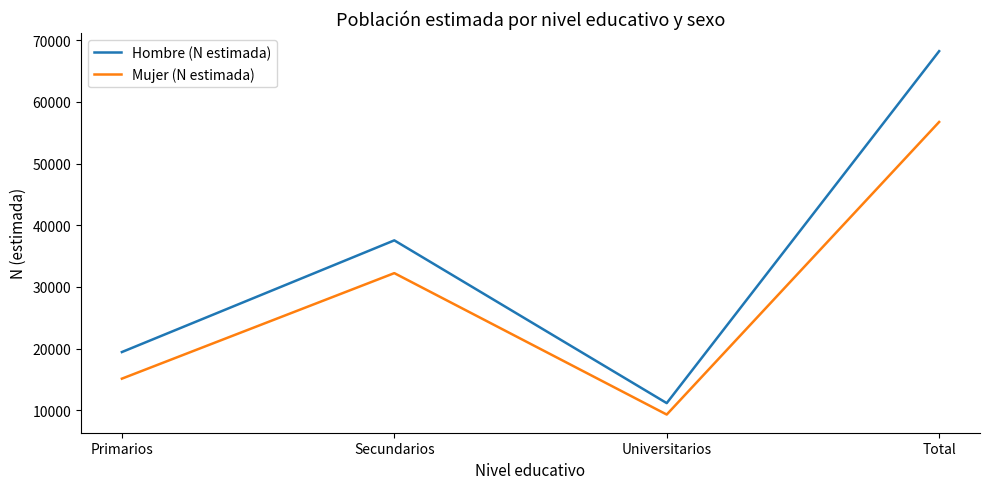

Reading right to left, list all the values displayed in this chart.

Hombre (N estimada): 68202	11188	37553	19461
Mujer (N estimada): 56731	9336	32245	15150